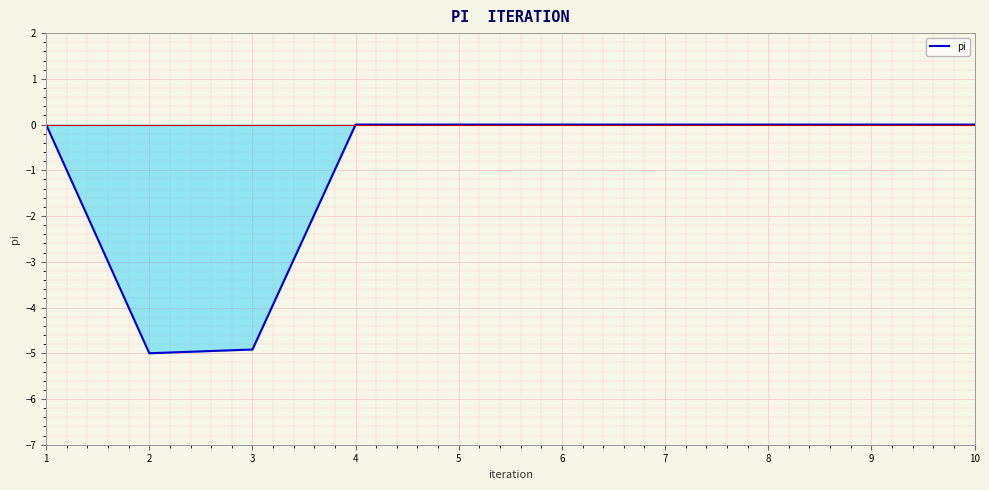

Reading left to right, transcribe all the data shown in this chart.

0.0	-5.0	-4.9	0.0	0.0	0.0	0.0	0.0	0.0	0.0